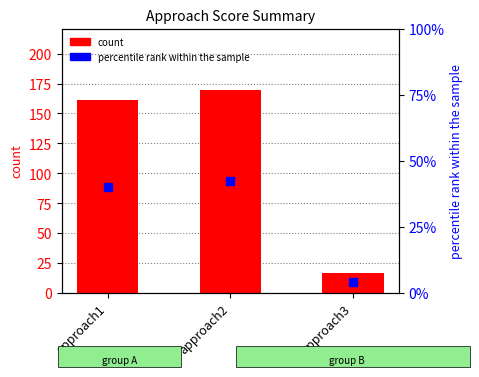

What is the total value across all series at approach1?

201.2